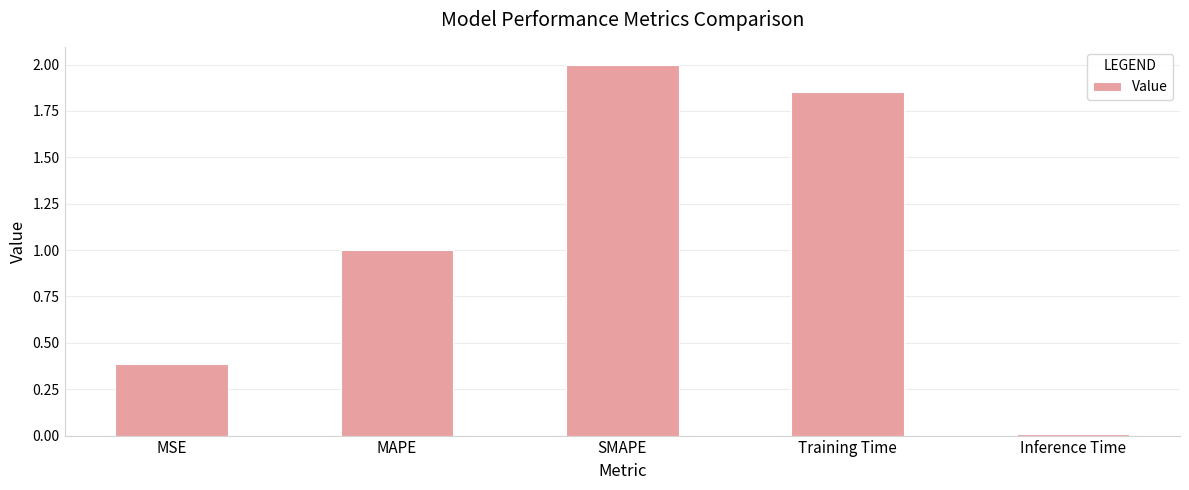

What is the label of the 4th bar from the right?

MAPE